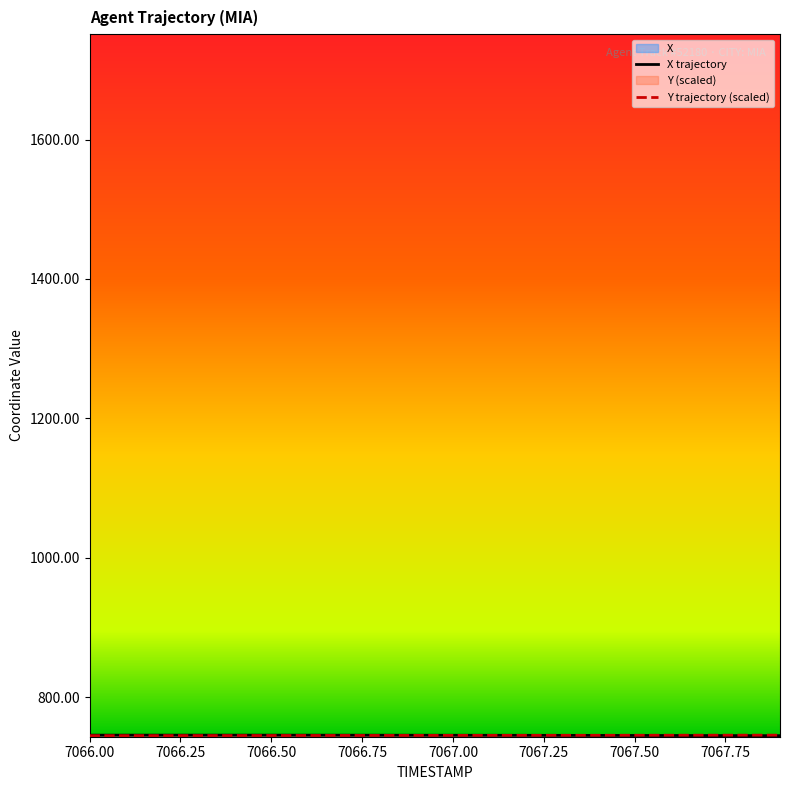

Which series changed the most between 7066.9 and 7067.1?

X